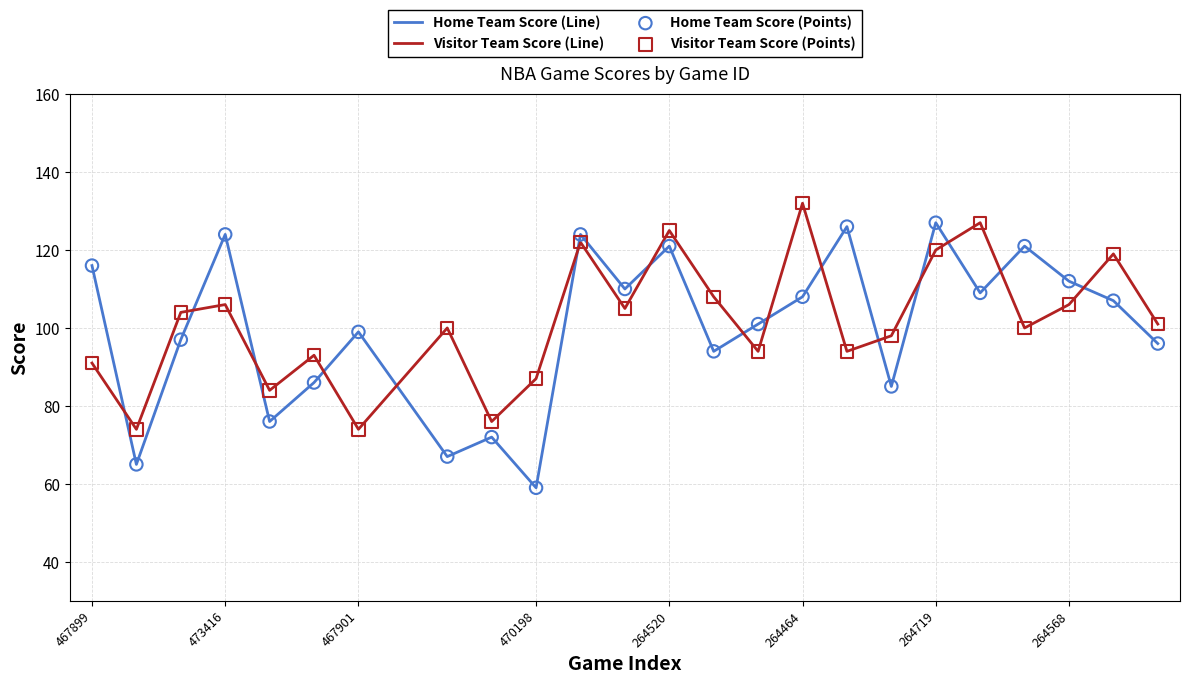

Which series has the largest total across all categories?

Visitor Team Score (Line)